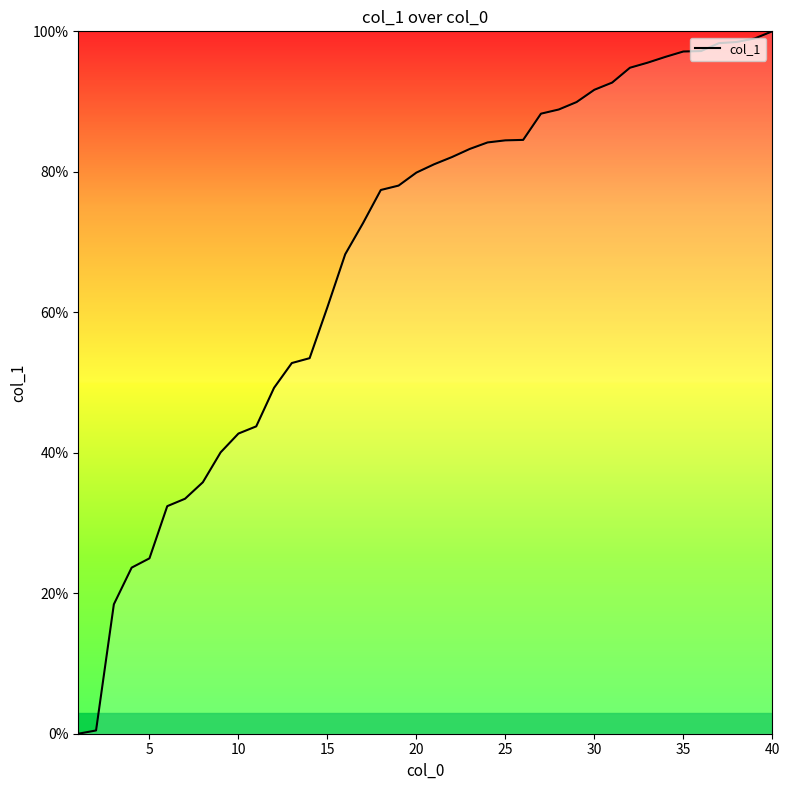

What is the maximum value shown in the chart?

100.0